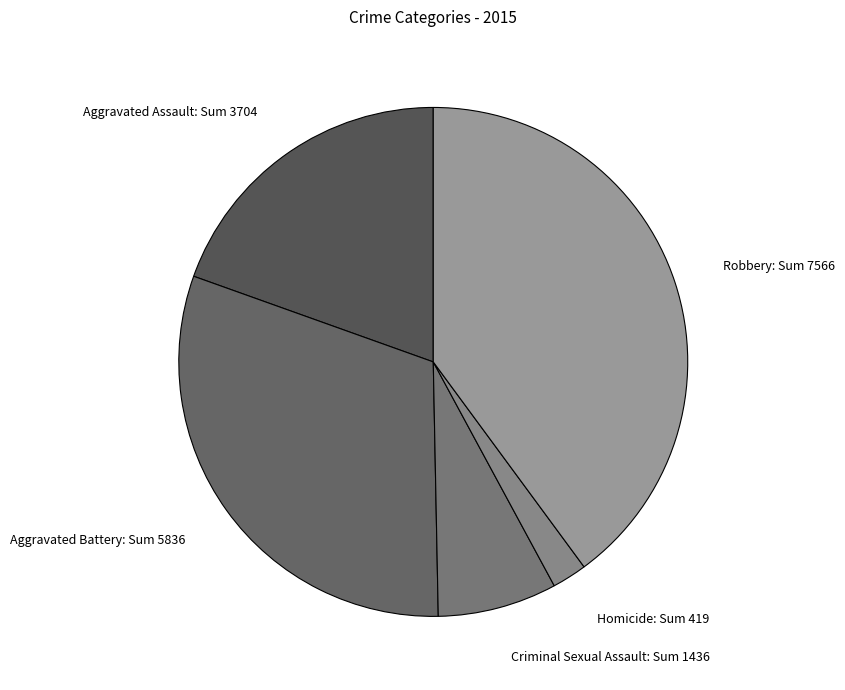

Is it true that Homicide: Sum 419 is 2% of the pie?

True